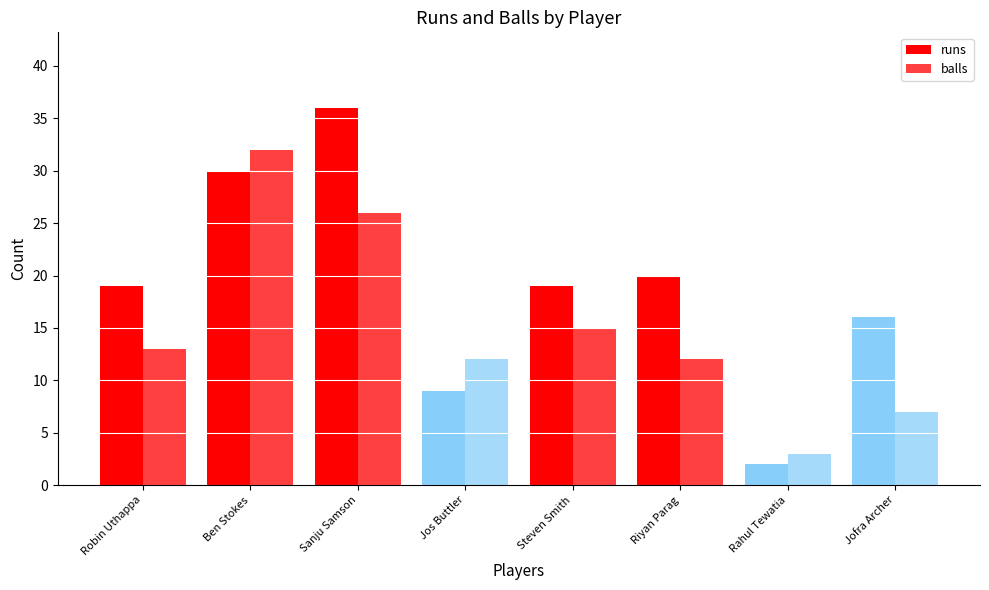

How many data points does each series have?

8